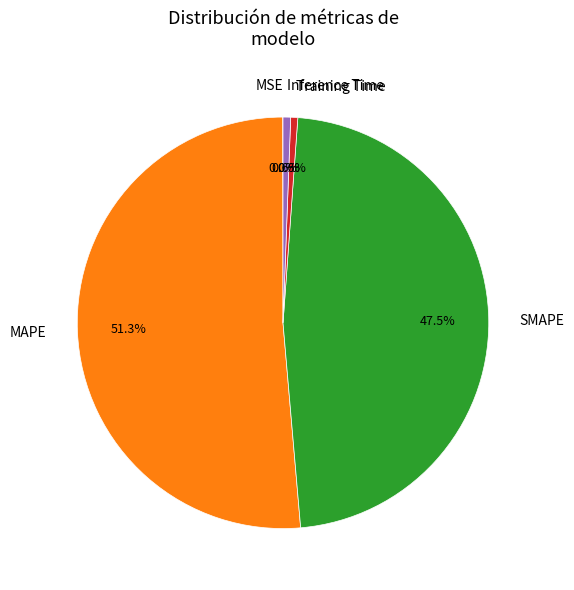

Which category accounts for the majority?

MAPE